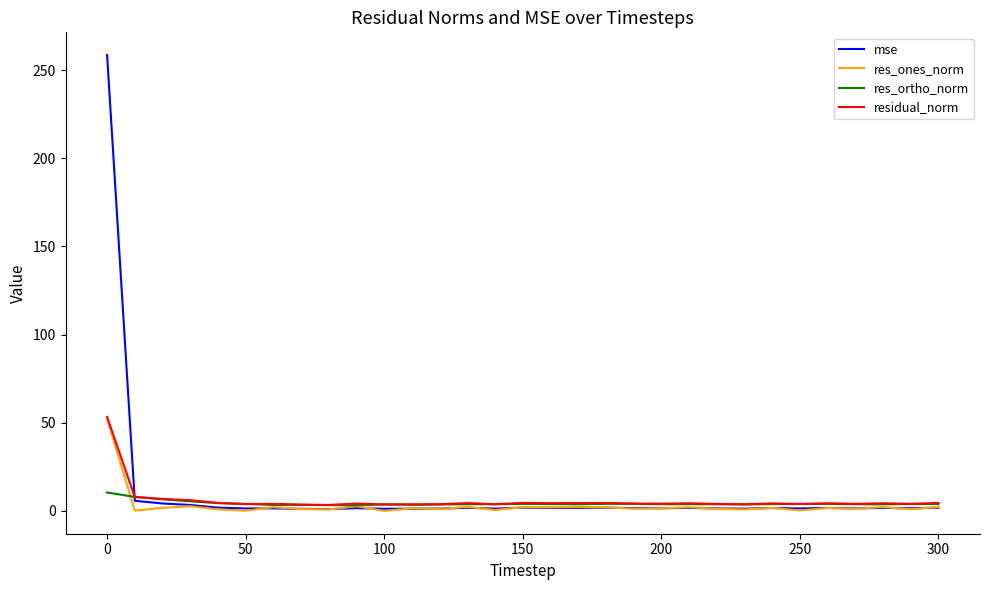

What is the greatest value displayed?

258.5